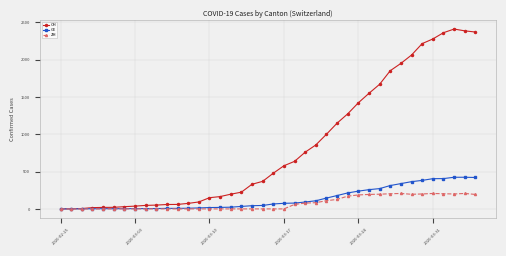

True or false: ZH has more than 1 points higher than both neighbors.

True